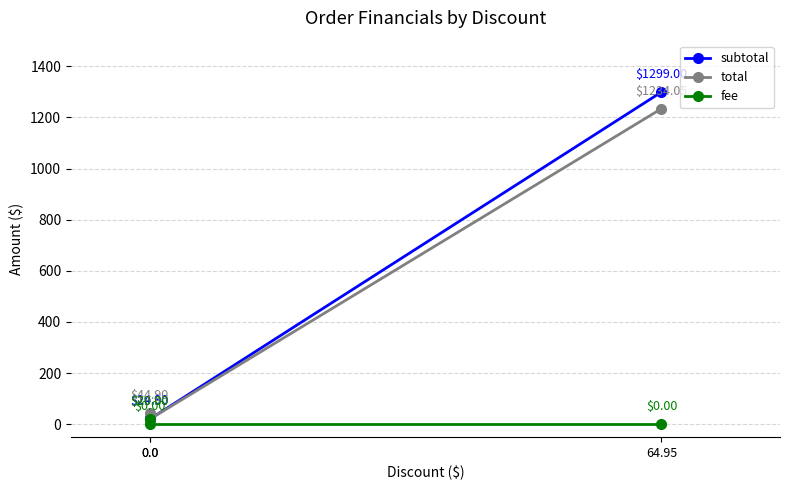

Rank the categories by total value from highest to lowest.

64.95, 0.0, 0.0